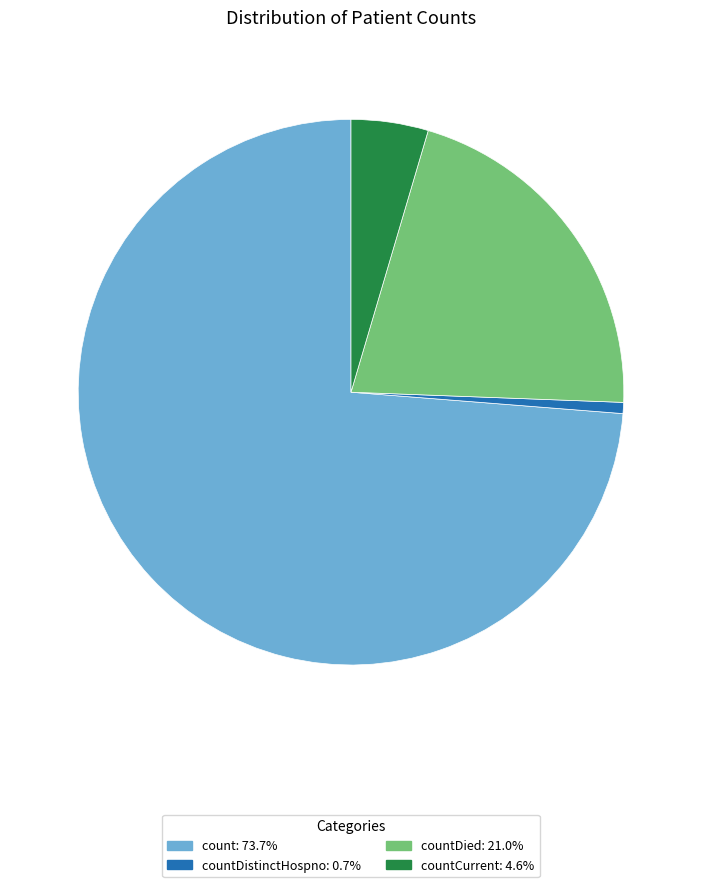

Is there any slice that represents more than half of the pie?

Yes